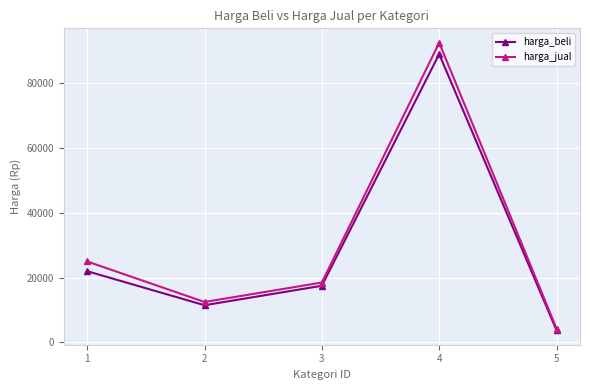

List the labels in order of harga_jual value, largest first.

4, 1, 3, 2, 5